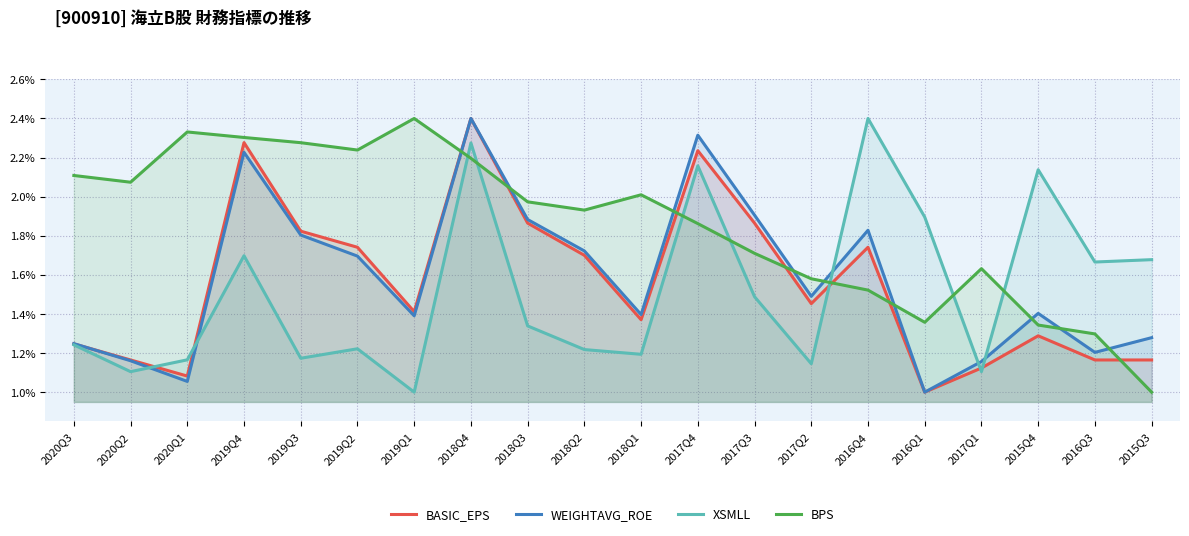

Reading left to right, extract all data points from this chart.

BASIC_EPS: 1.2	1.2	1.1	2.3	1.8	1.7	1.4	2.4	1.9	1.7	1.4	2.2	1.9	1.5	1.7	1.0	1.1	1.3	1.2	1.2
WEIGHTAVG_ROE: 1.2	1.2	1.1	2.2	1.8	1.7	1.4	2.4	1.9	1.7	1.4	2.3	1.9	1.5	1.8	1.0	1.2	1.4	1.2	1.3
XSMLL: 1.2	1.1	1.2	1.7	1.2	1.2	1.0	2.3	1.3	1.2	1.2	2.2	1.5	1.1	2.4	1.9	1.1	2.1	1.7	1.7
BPS: 2.1	2.1	2.3	2.3	2.3	2.2	2.4	2.2	2.0	1.9	2.0	1.9	1.7	1.6	1.5	1.4	1.6	1.3	1.3	1.0